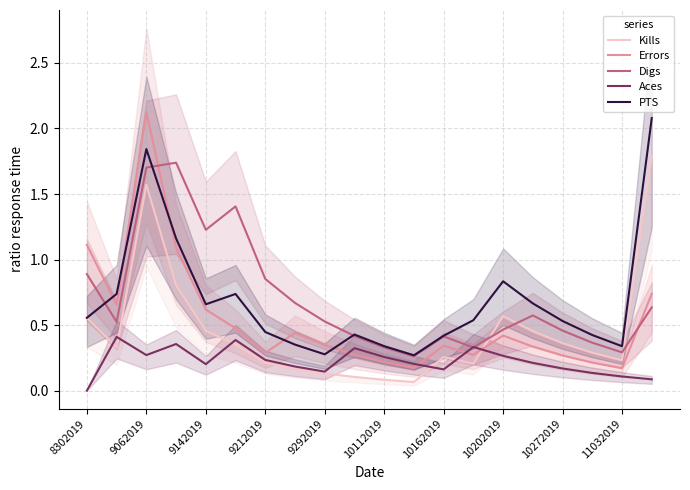

What is the average value of the PTS series?

0.7